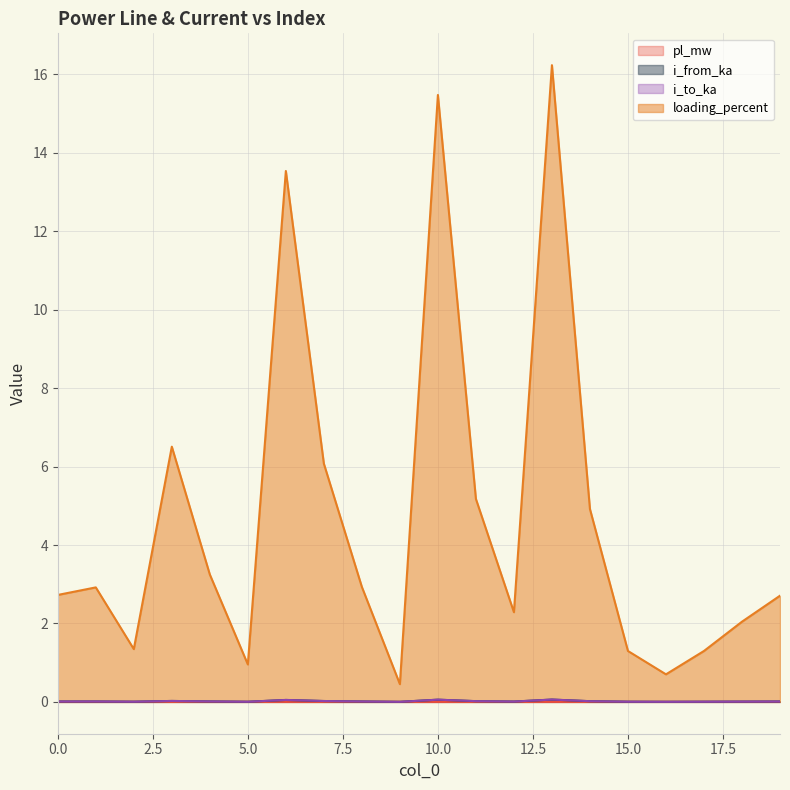

Does the chart display data point markers on the line(s)?

No